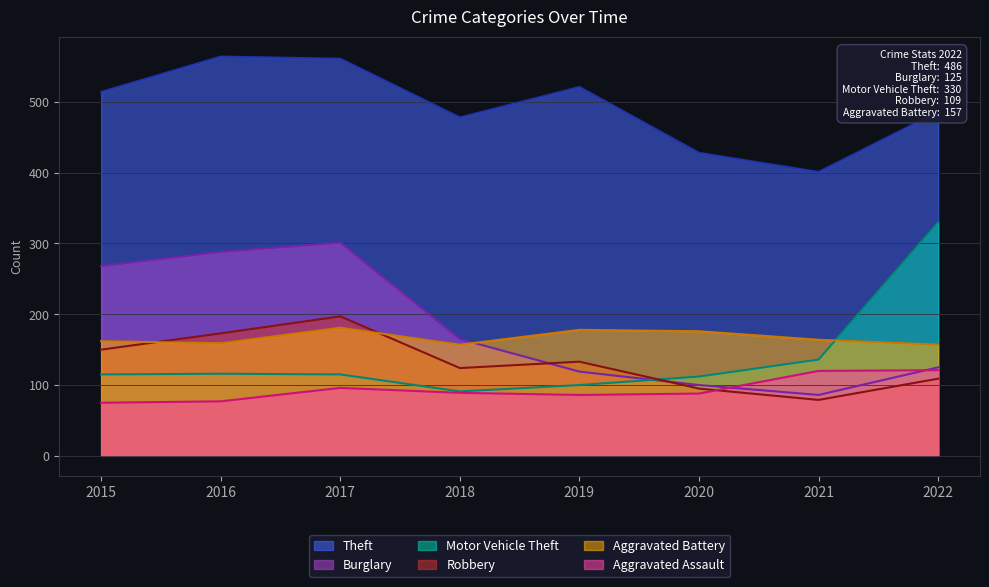

Reading right to left, what are all the values shown in this chart?

Theft: 486	401	428	521	478	561	564	514
Burglary: 125	86	100	119	165	301	288	268
Motor Vehicle Theft: 330	136	112	100	91	115	116	115
Robbery: 109	79	95	133	124	197	173	150
Aggravated Battery: 157	164	176	178	157	181	159	162
Aggravated Assault: 121	120	88	86	89	96	77	75